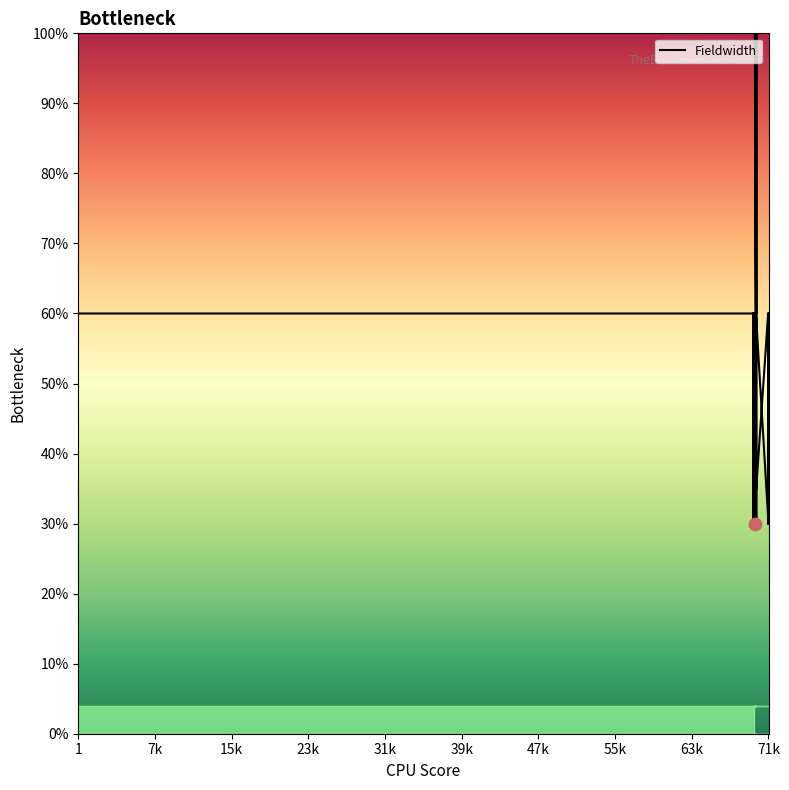

Which has a higher value, 70186 or 70431?

70431